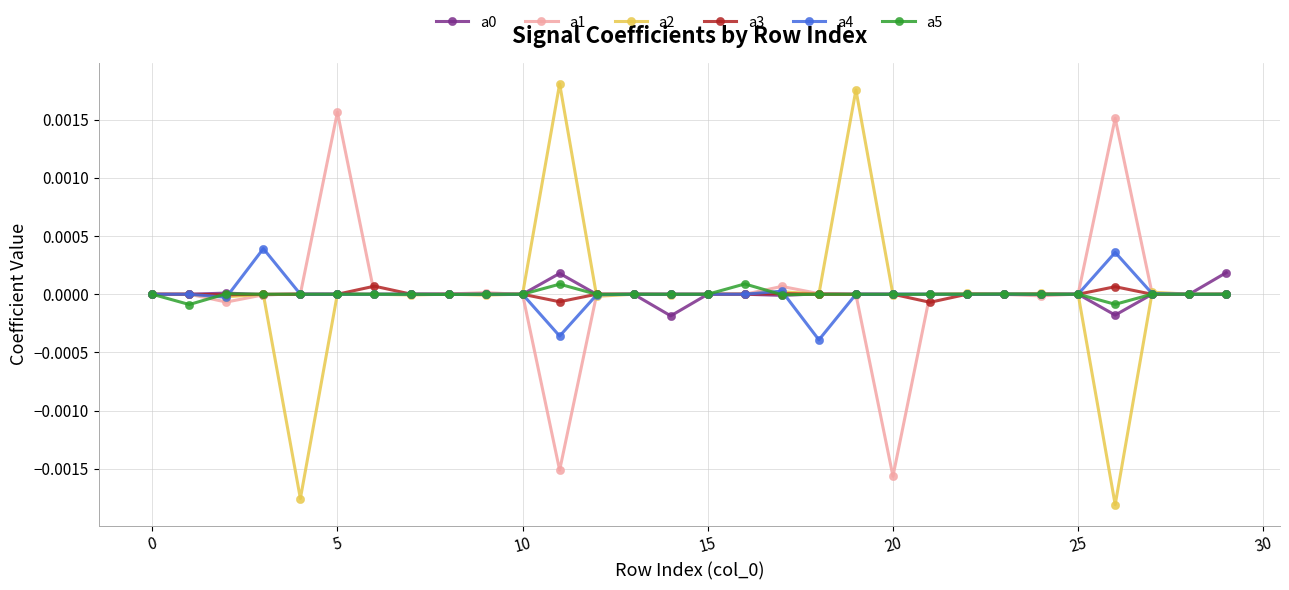

List the series in order of their peak value, lowest first.

a3, a5, a0, a4, a1, a2